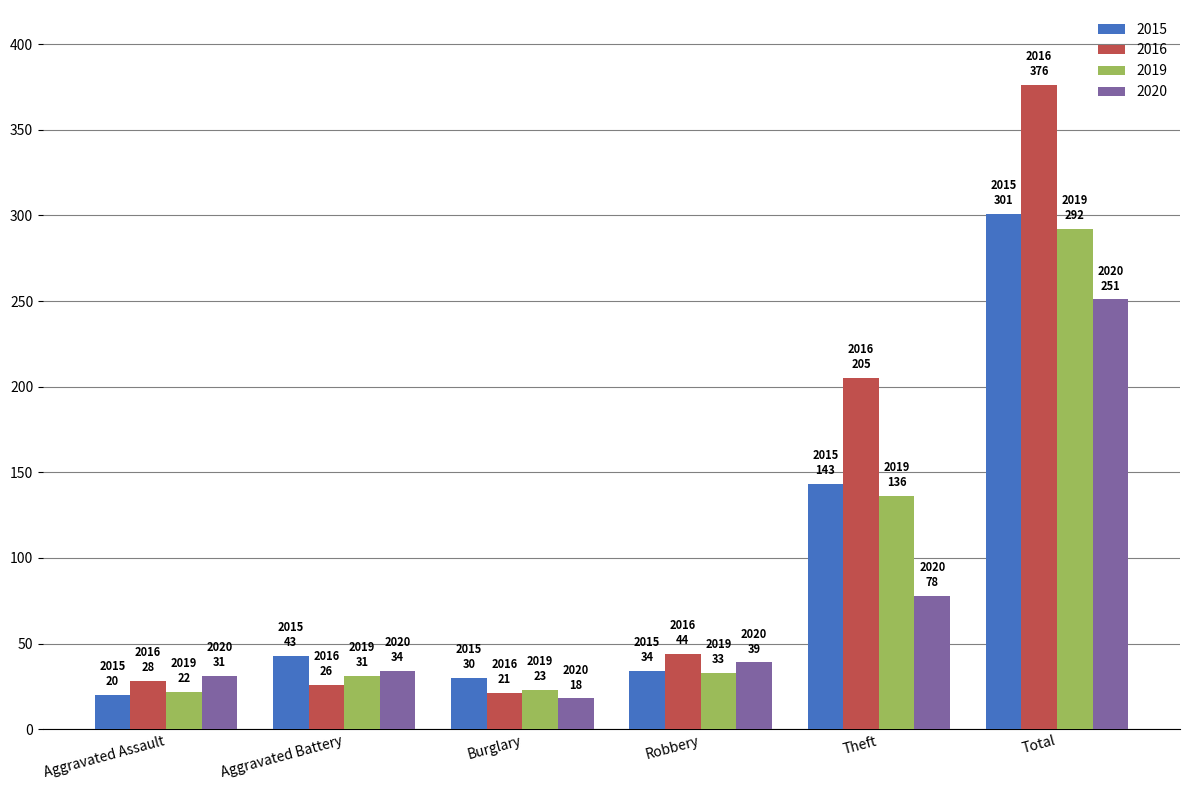

What are all the series names shown in the legend?

2015, 2016, 2019, 2020